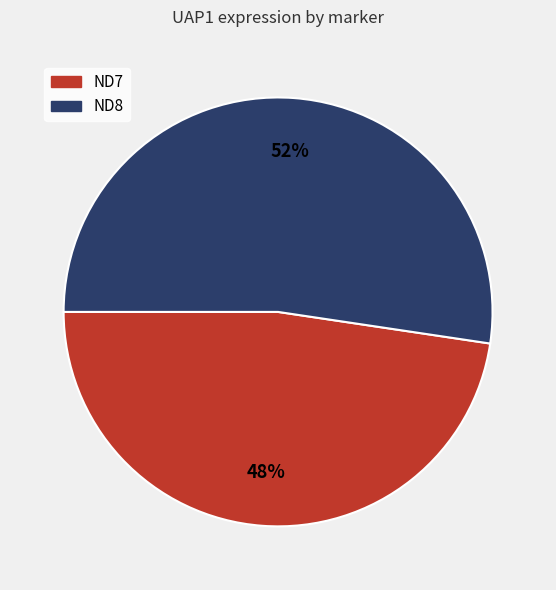

Approximately how many times larger is the value at ND8 compared to ND7?

1.1